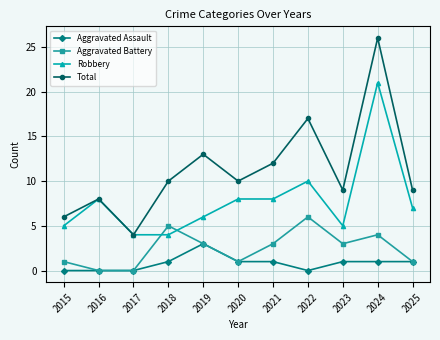

The value of Total at 2025 is 3. True or false?

False